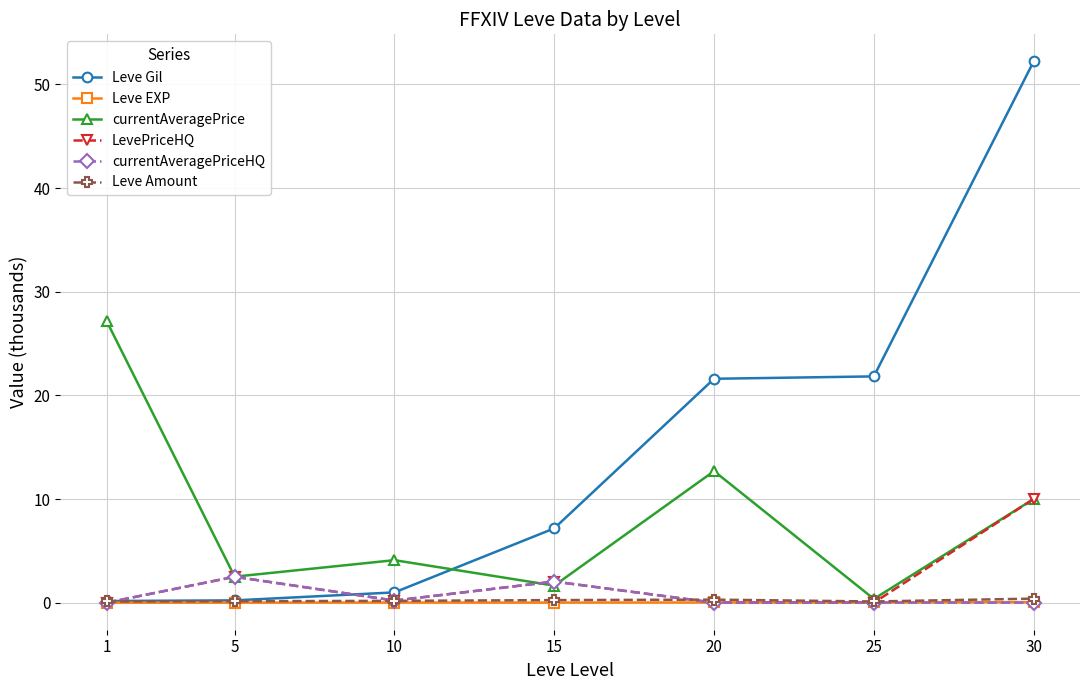

Does the chart display data point markers on the line(s)?

Yes